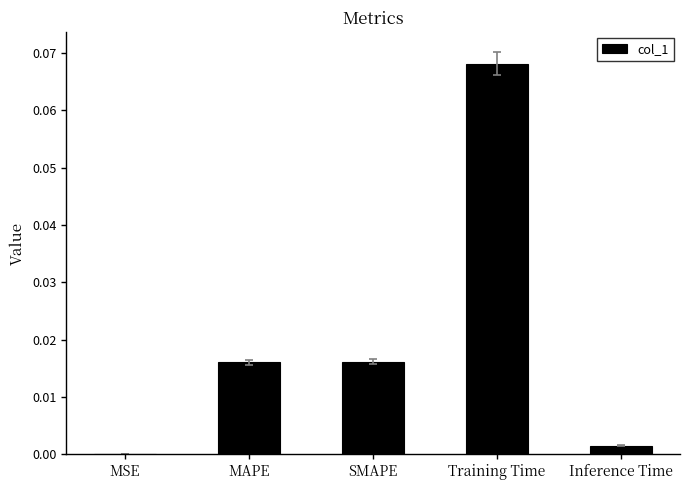

Is it true that the value at SMAPE is 0.0?

True